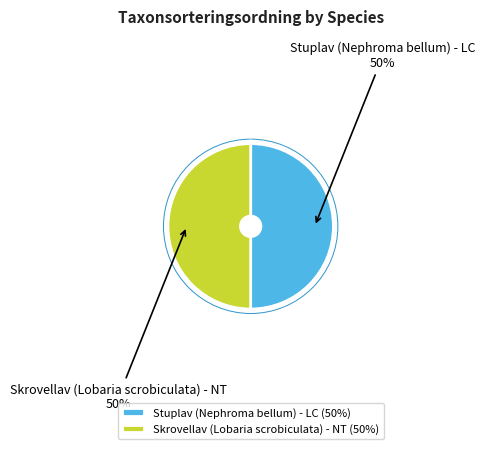

The Stuplav (Nephroma bellum) - LC slice represents 45% of the pie. True or false?

False